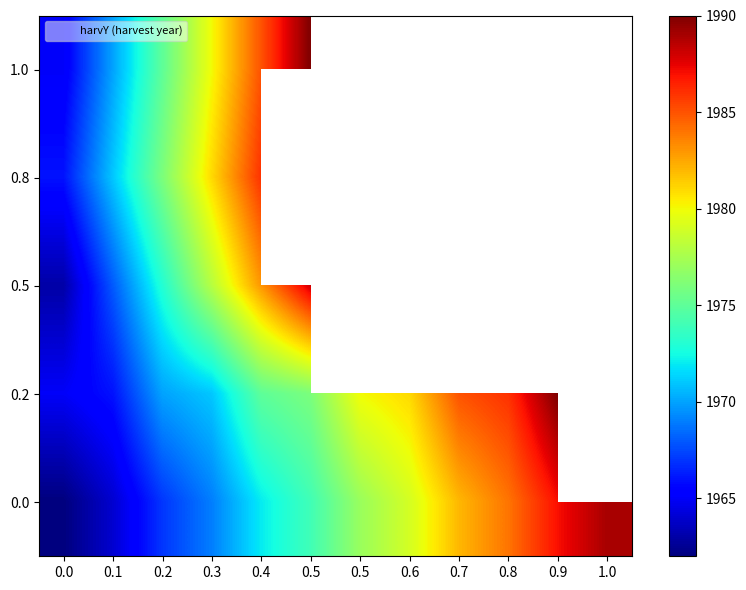

Which category has the highest value in the 0.2 series?

0.9